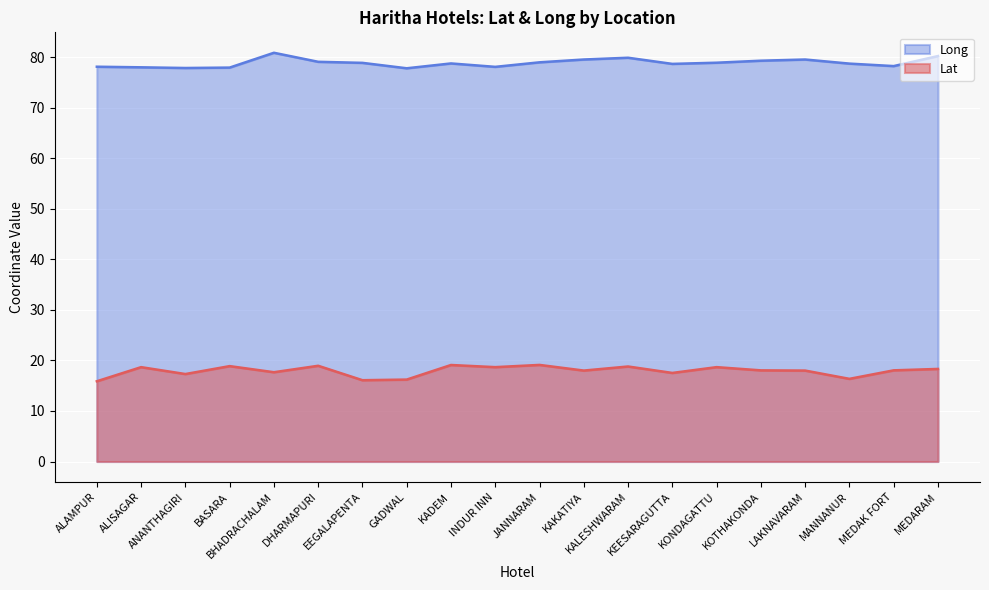

List the labels in order of Long value, smallest first.

GADWAL, ANANTHAGIRI, BASARA, ALISAGAR, INDUR INN, ALAMPUR, MEDAK FORT, KEESARAGUTTA, MANNANUR, KADEM, EEGALAPENTA, KONDAGATTU, JANNARAM, DHARMAPURI, KOTHAKONDA, KAKATIYA, LAKNAVARAM, KALESHWARAM, MEDARAM, BHADRACHALAM